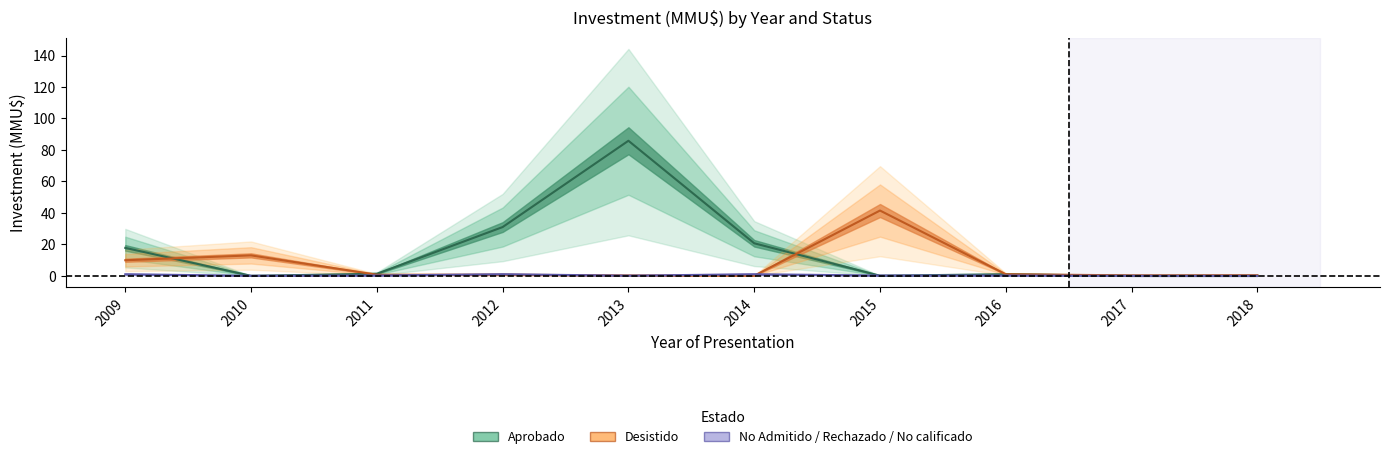

Which series has the widest spread of values?

Aprobado